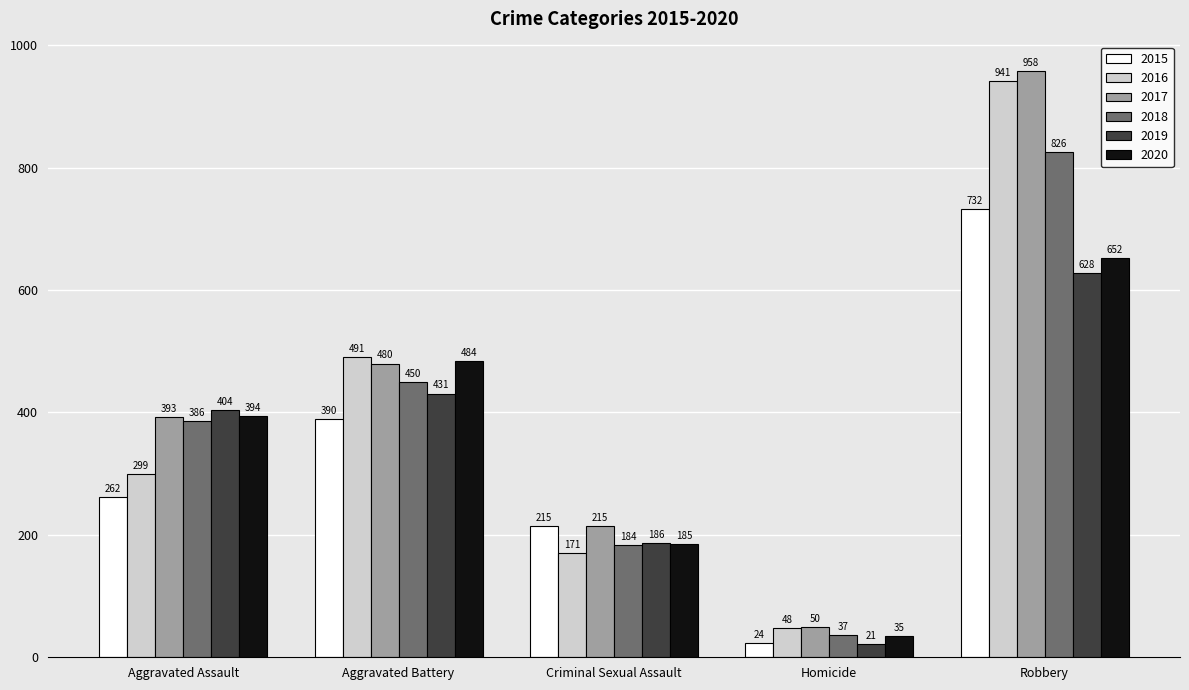

True or false: 2017 has a value of 480 at Aggravated Battery.

True